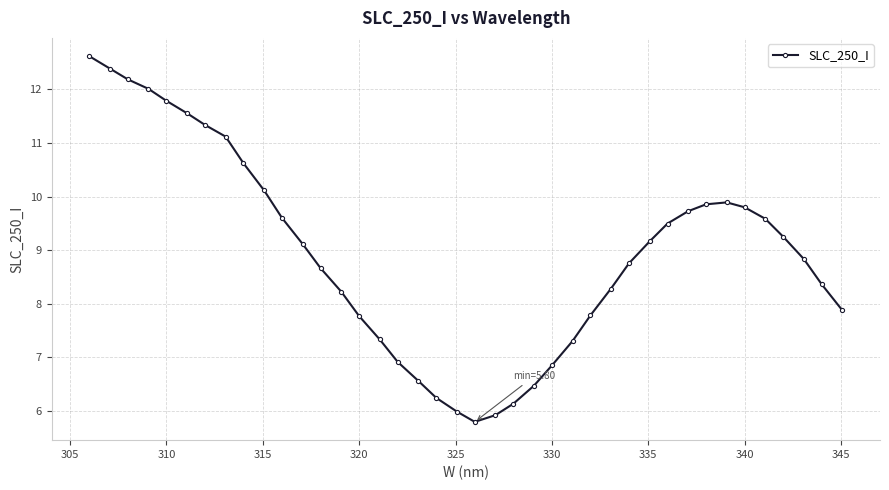

What is the value of the 30th point from the left?

9.2